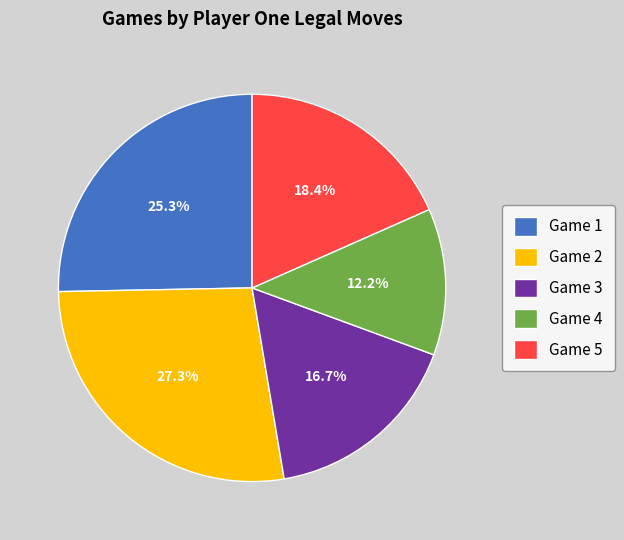

Which slice is the smallest?

Game 4